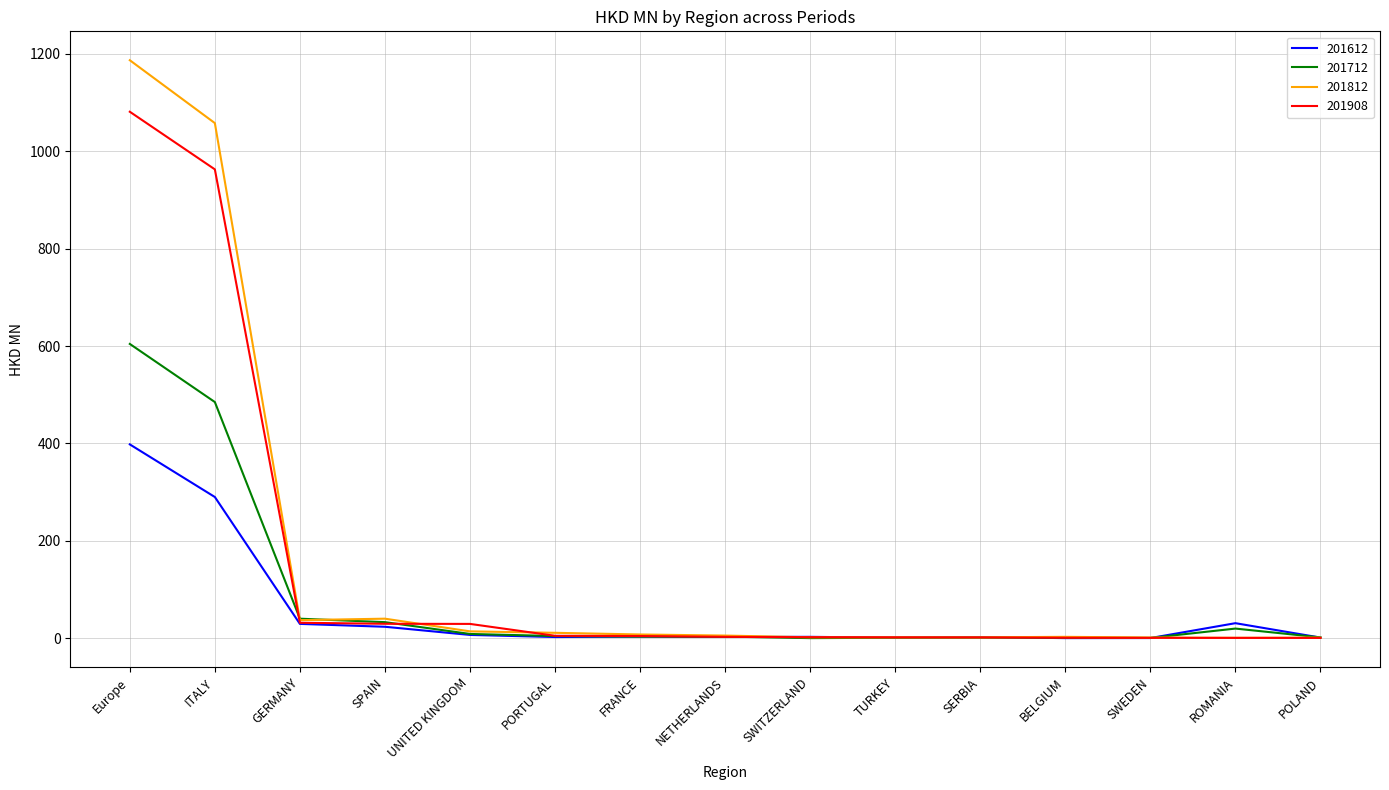

What is the sum of the 201812 values at PORTUGAL and ITALY?

1069.0